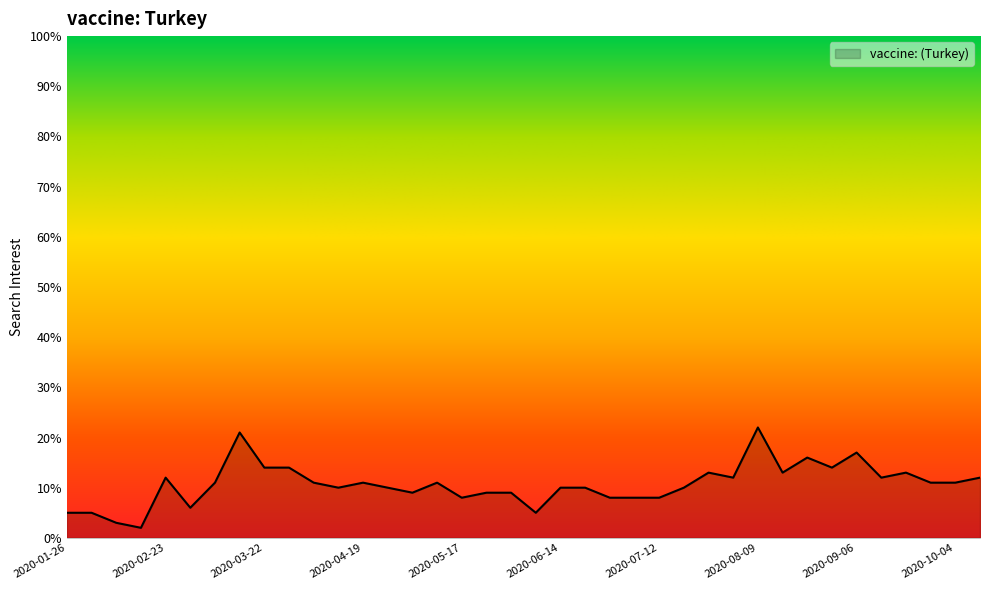

What is the maximum value shown in the chart?

22